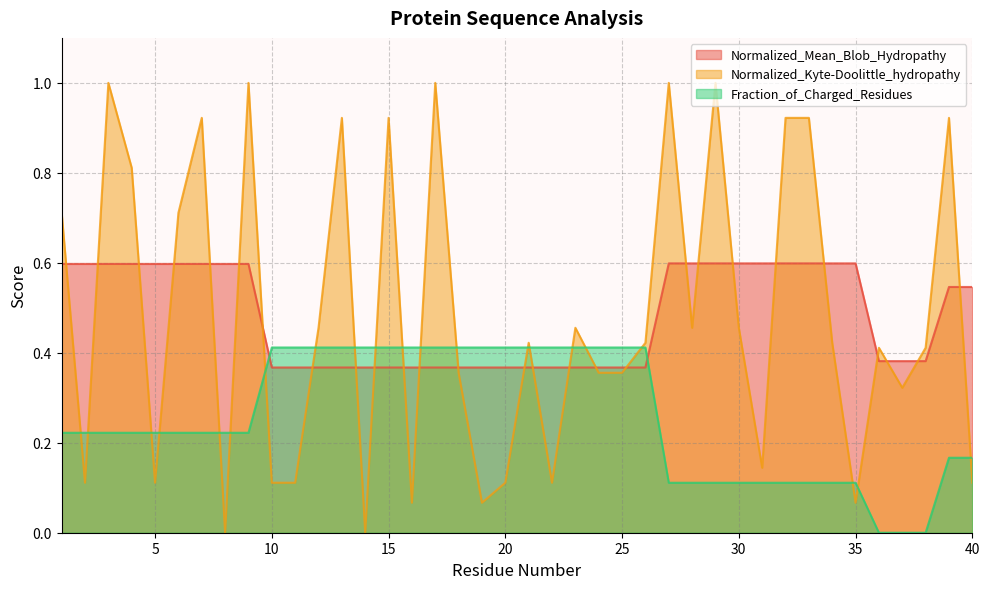

True or false: Normalized_Mean_Blob_Hydropathy has a value of 0.4 at 36.

True